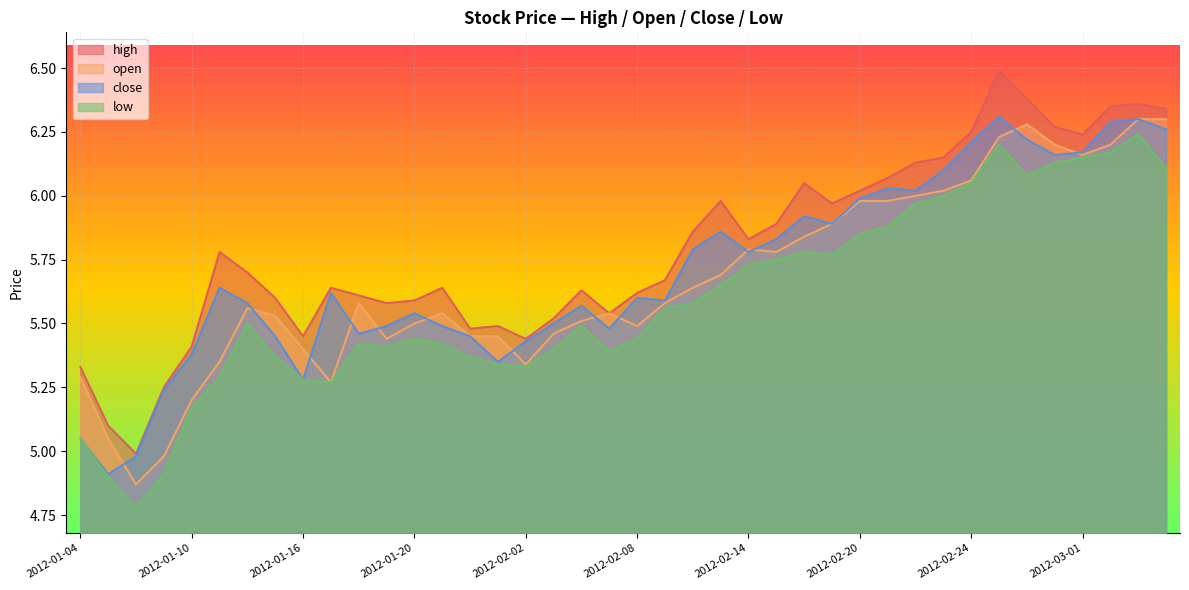

What is the label of the 3rd point from the left?

2012-01-06